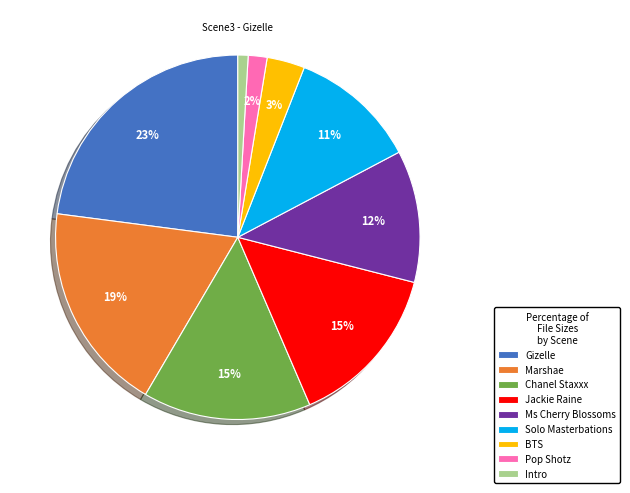

To the nearest percent, what percentage of the pie is Solo Masterbations?

11%